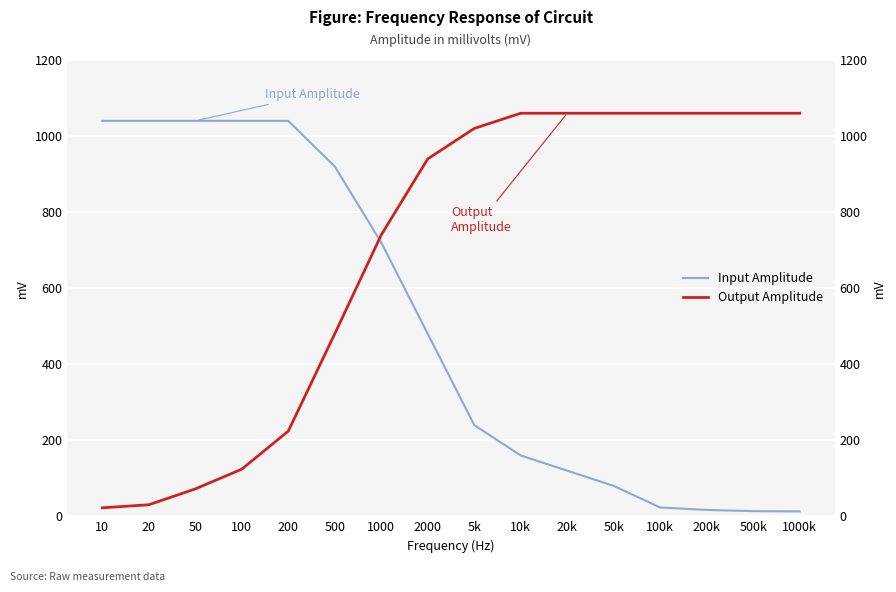

Count the number of data series in this chart.

2